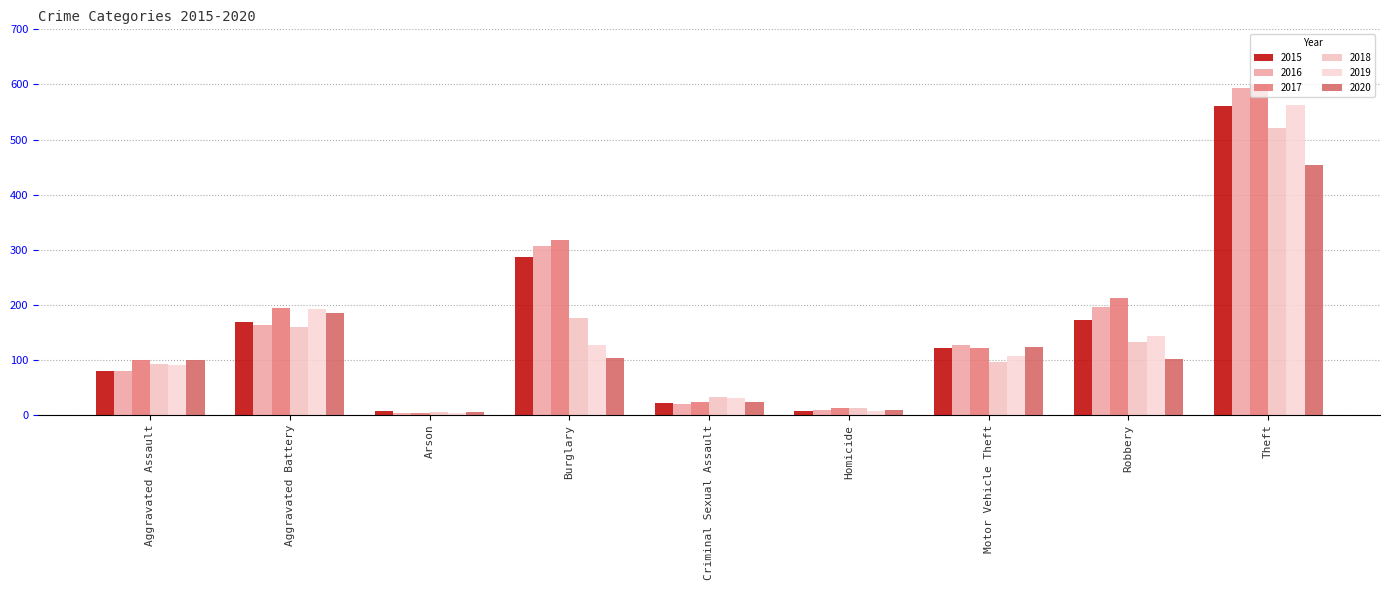

Reading left to right, extract all data points from this chart.

2015: Aggravated Assault=79	Aggravated Battery=169	Arson=8	Burglary=286	Criminal Sexual Assault=21	Homicide=7	Motor Vehicle Theft=121	Robbery=172	Theft=561
2016: Aggravated Assault=79	Aggravated Battery=164	Arson=3	Burglary=307	Criminal Sexual Assault=20	Homicide=10	Motor Vehicle Theft=128	Robbery=196	Theft=594
2017: Aggravated Assault=99	Aggravated Battery=194	Arson=4	Burglary=318	Criminal Sexual Assault=23	Homicide=13	Motor Vehicle Theft=122	Robbery=213	Theft=599
2018: Aggravated Assault=93	Aggravated Battery=160	Arson=6	Burglary=176	Criminal Sexual Assault=33	Homicide=12	Motor Vehicle Theft=96	Robbery=132	Theft=521
2019: Aggravated Assault=91	Aggravated Battery=193	Arson=4	Burglary=127	Criminal Sexual Assault=31	Homicide=8	Motor Vehicle Theft=107	Robbery=143	Theft=563
2020: Aggravated Assault=99	Aggravated Battery=186	Arson=5	Burglary=104	Criminal Sexual Assault=24	Homicide=9	Motor Vehicle Theft=123	Robbery=101	Theft=453